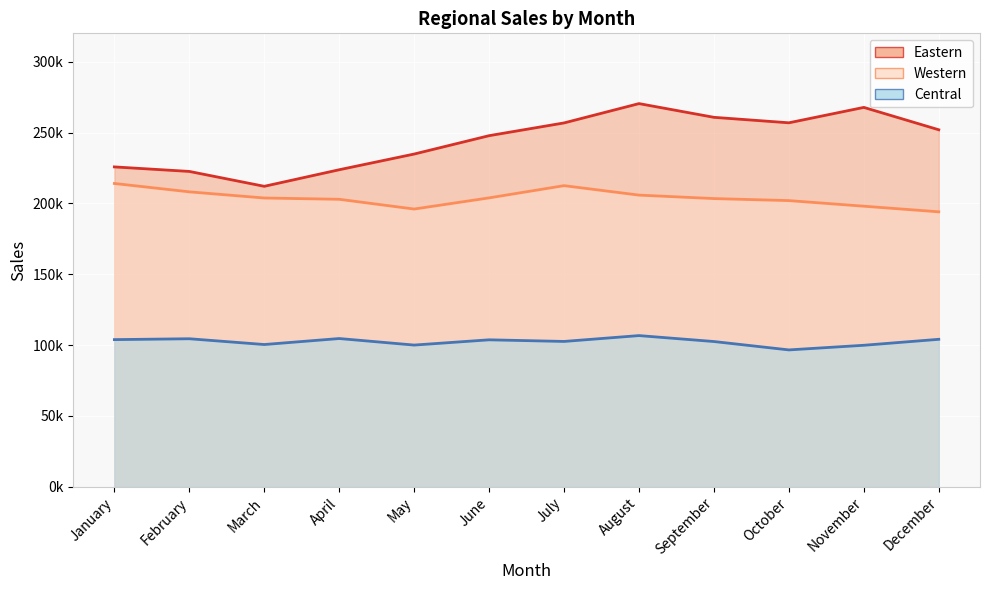

Does the chart display data point markers on the line(s)?

No